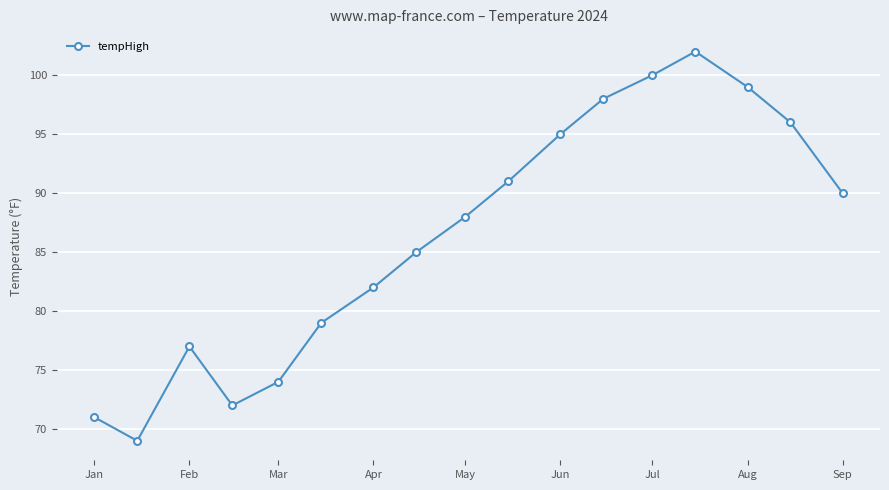

What is the value of the 8th point from the left?

85